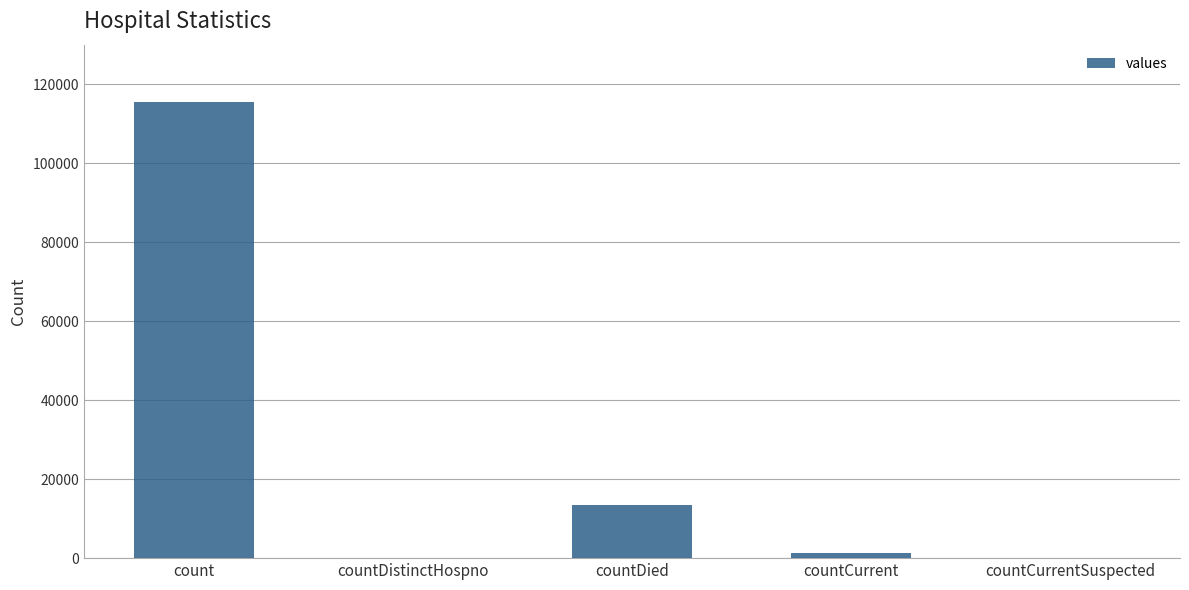

Are the bars horizontal?

No